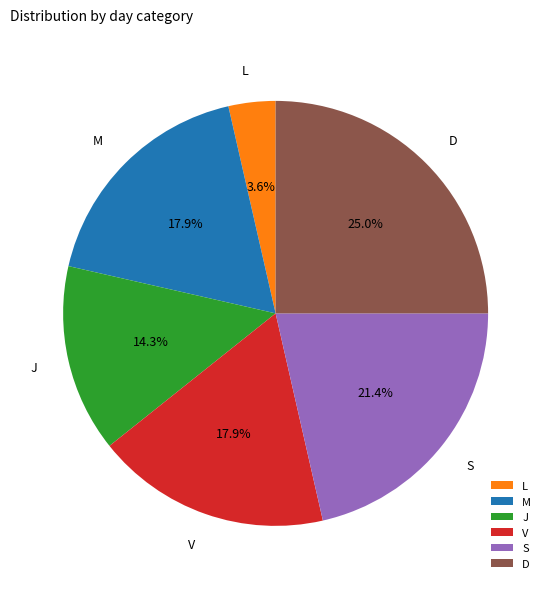

Combined, what portion of the pie is S and M?

39.3%